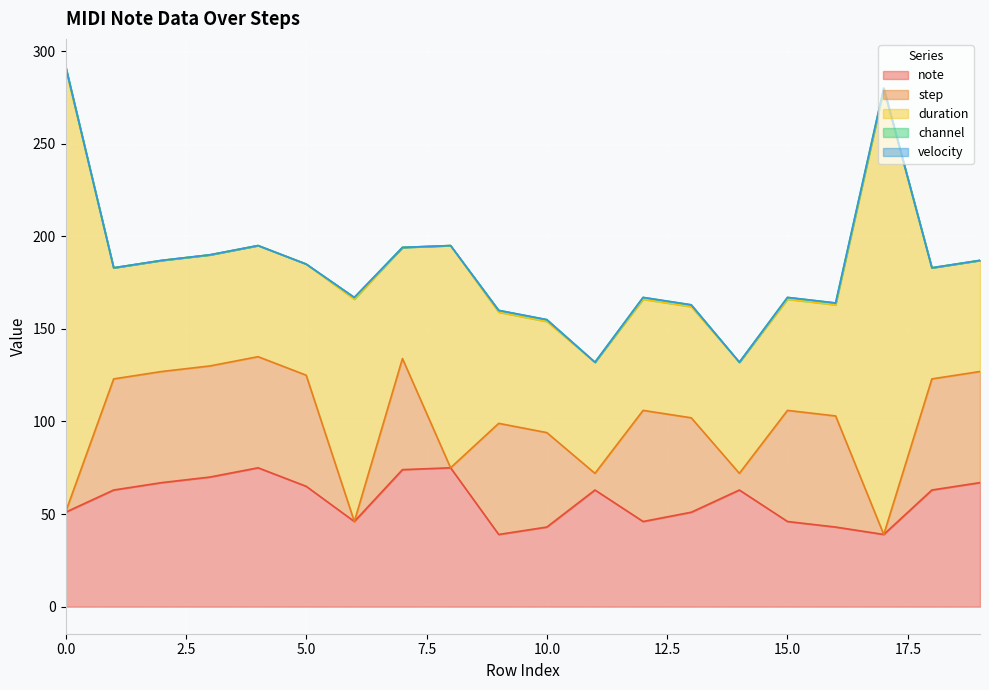

True or false: duration has a value of 17 at 3.

False